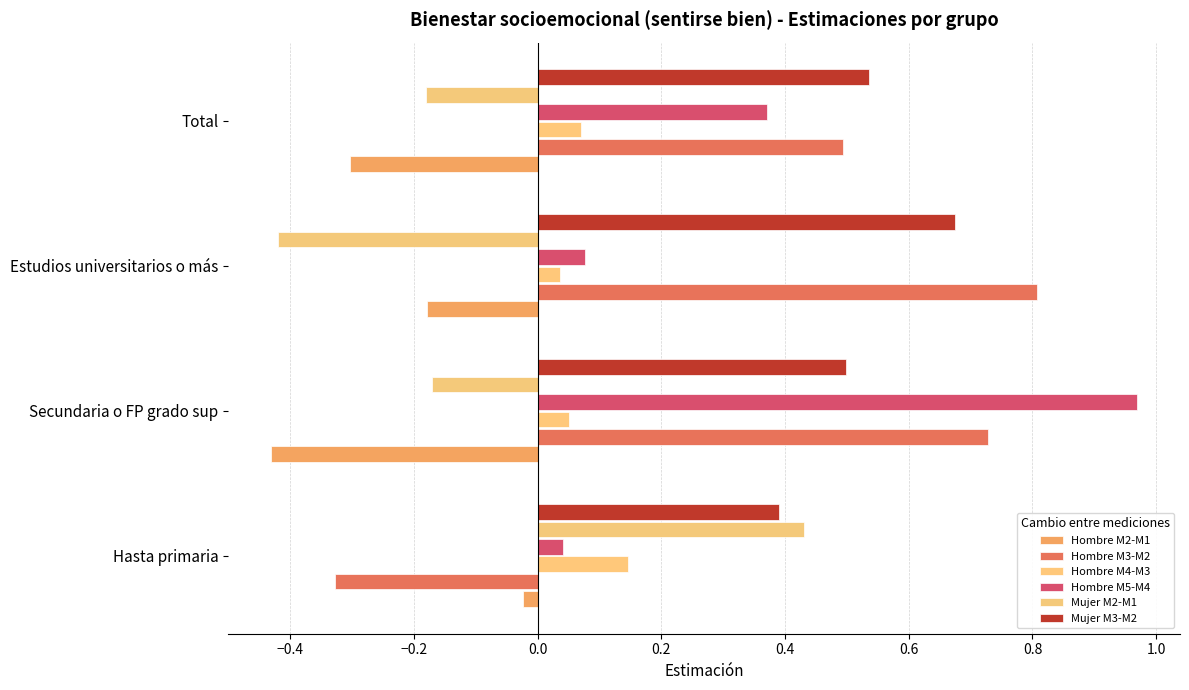

What is the difference between the second highest and minimum values in the Hombre M5-M4 series?

0.3